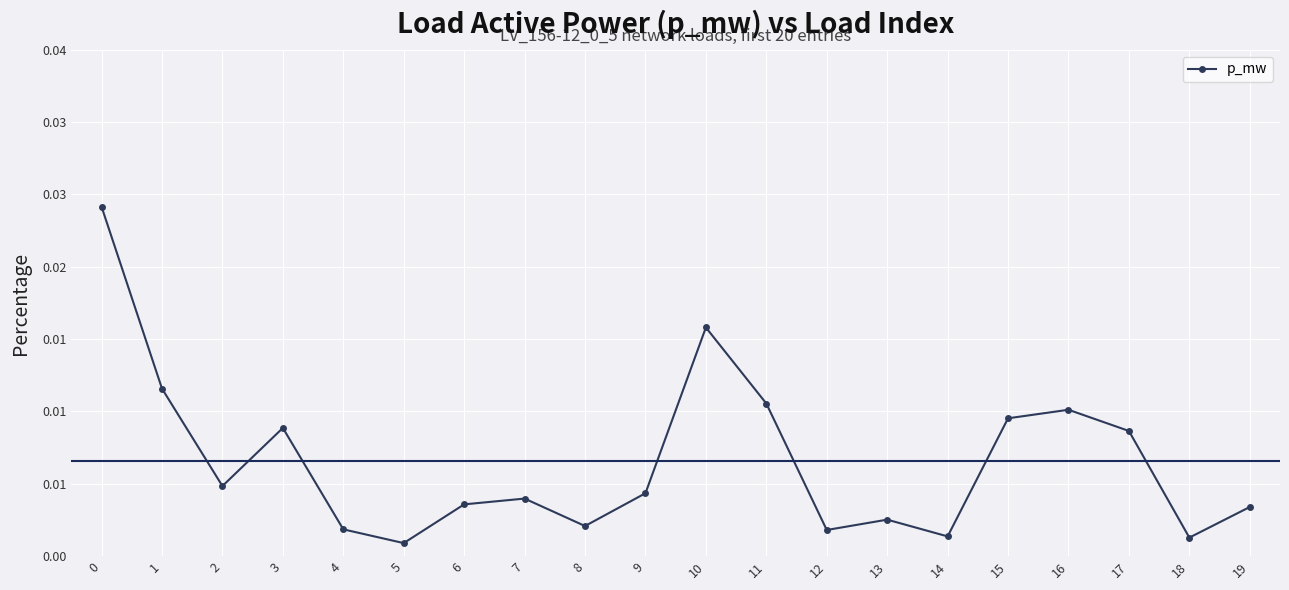

Does the chart display data point markers on the line(s)?

Yes